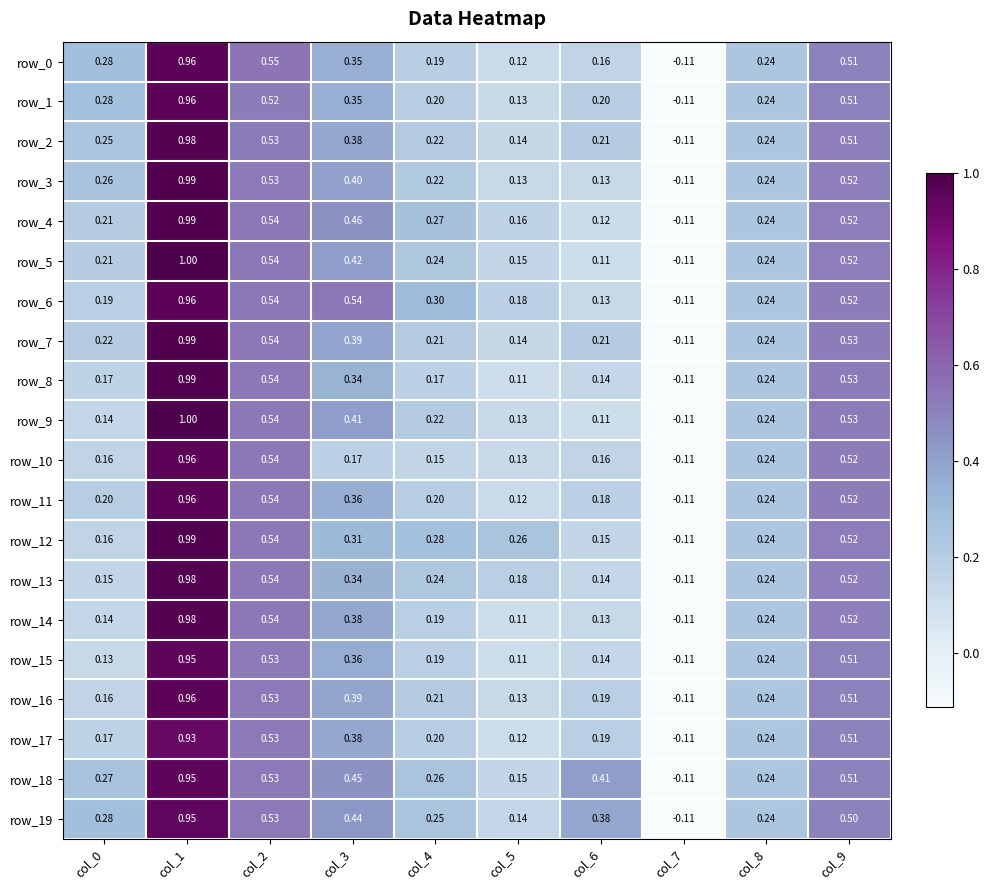

At how many categories does at least one series exceed 0?

9